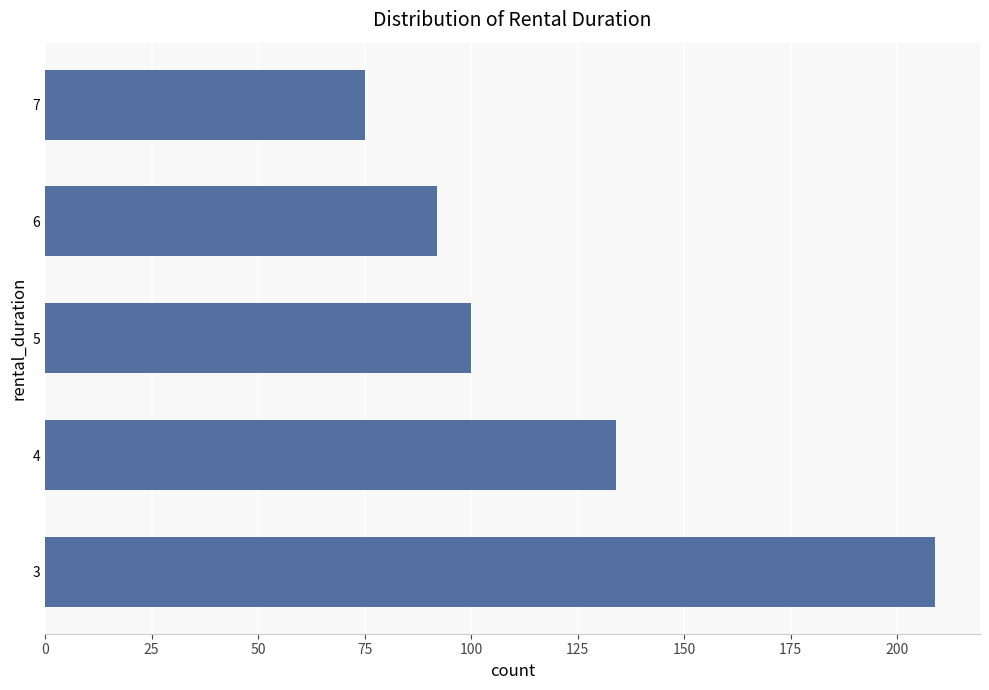

Count the number of data series in this chart.

1